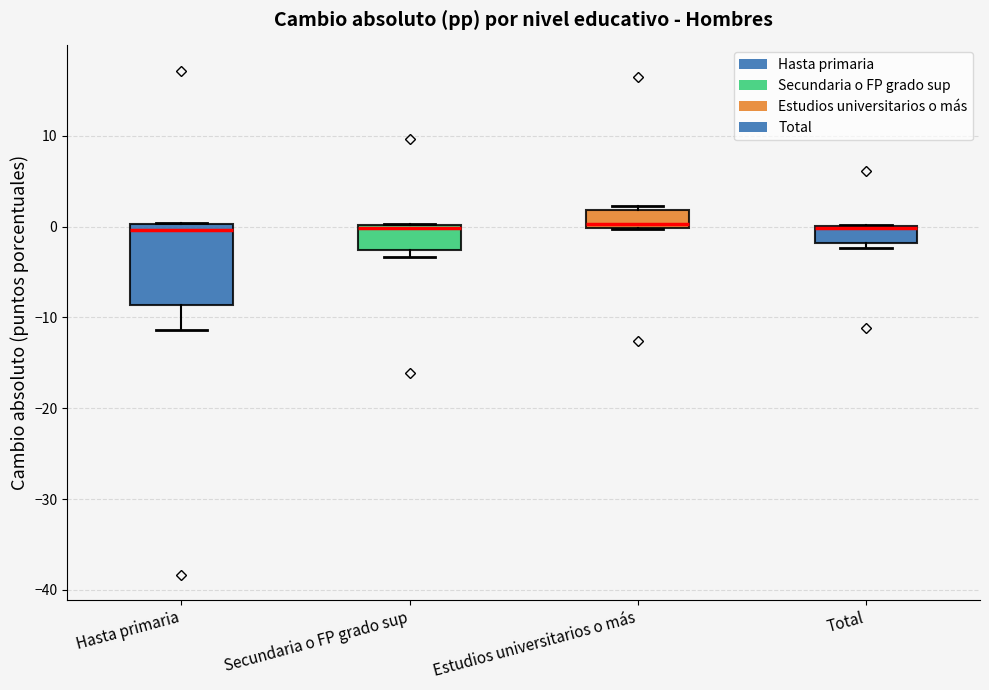

Reading left to right, read every box against the y-axis: the position of its median line, the range the box covers, and the ends of its whiskers. The values are not printed on the chart, so give them approximately, as read against the axis.

Hasta primaria: median 0 (just below the box's upper edge), box -9 to 0, whiskers -11 to 0
Secundaria o FP grado sup: median 0 (just below the box's upper edge), box -3 to 0, whiskers -3 (just below the box's lower edge) to 0
Estudios universitarios o más: median 0 (just above the box's lower edge), box 0 to 2, whiskers 0 to 2 (just above the box's upper edge)
Total: median 0 (drawn on the box's upper edge), box -2 to 0, whiskers -2 (just below the box's lower edge) to 0